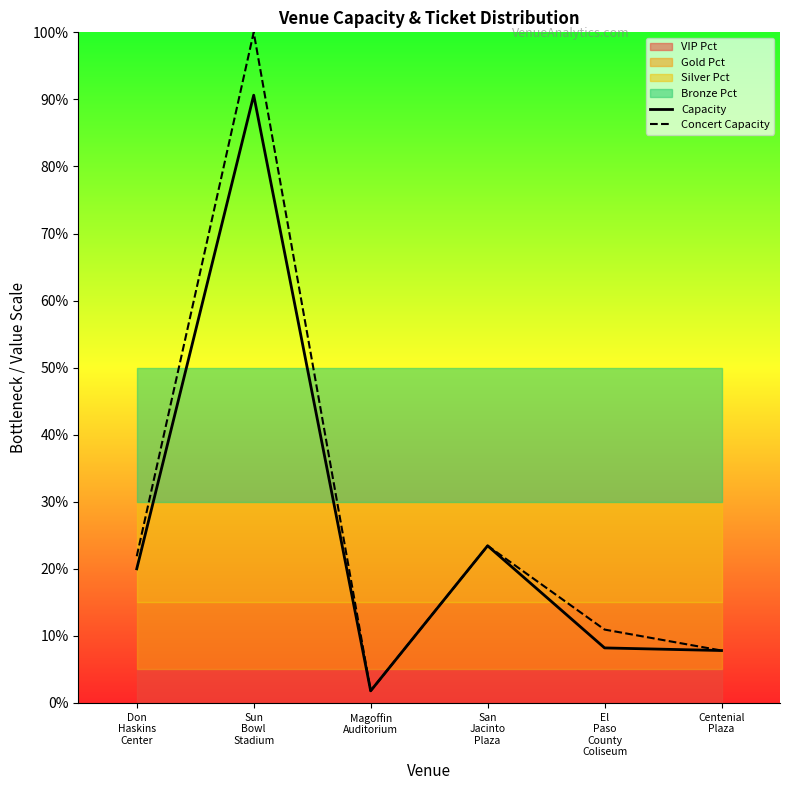

At which label does Concert Capacity first exceed 21?

Don
Haskins
Center